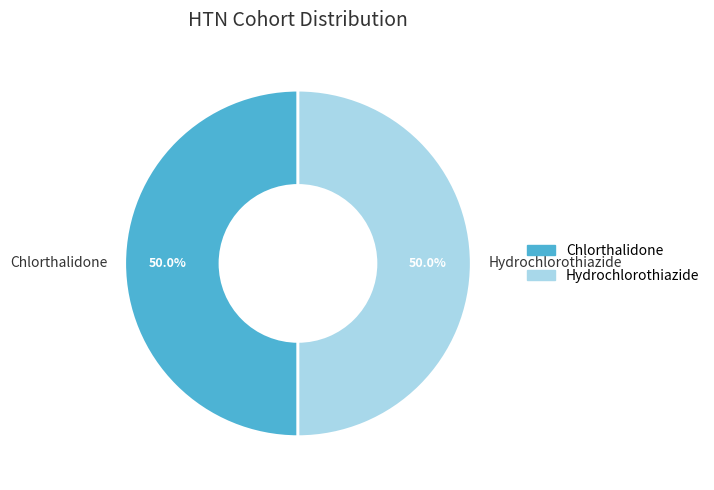

What portion of the pie excludes Chlorthalidone?

50.0%